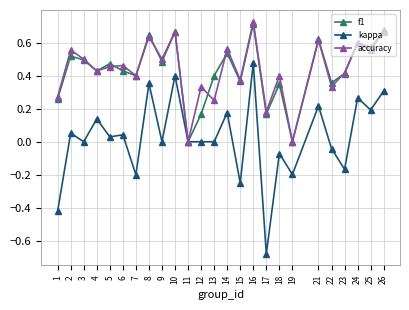

How many distinct data groups are displayed?

3